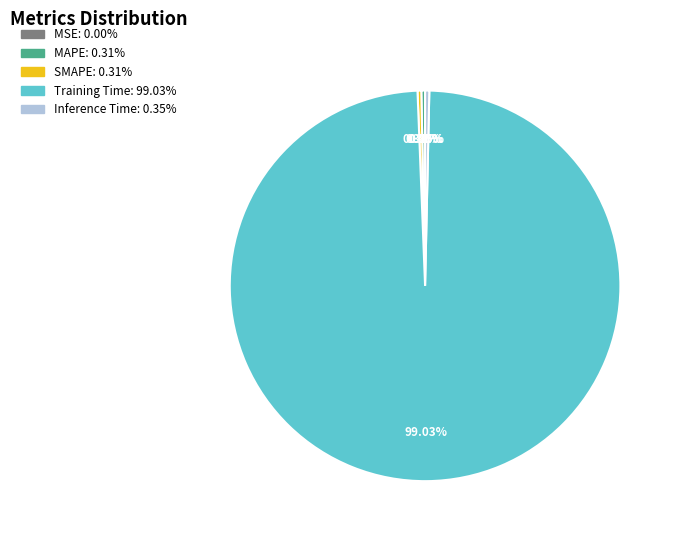

To the nearest percent, what is the average slice percentage?

20%